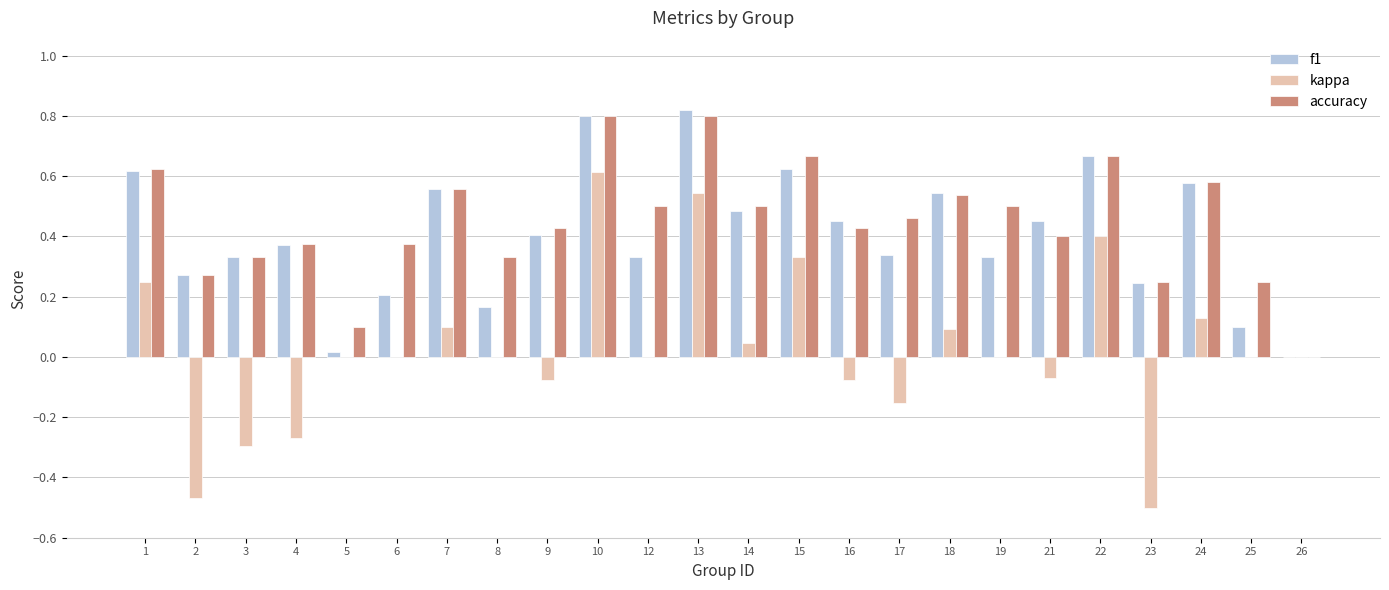

At which category does the chart reach its peak across all series?

13